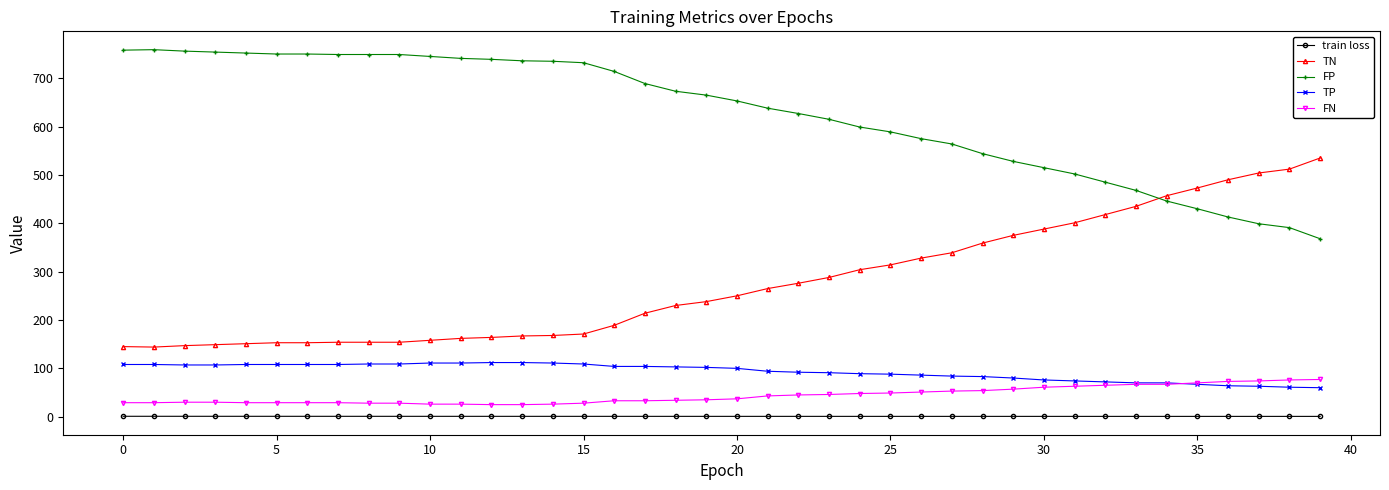

Which series has the largest total across all categories?

FP